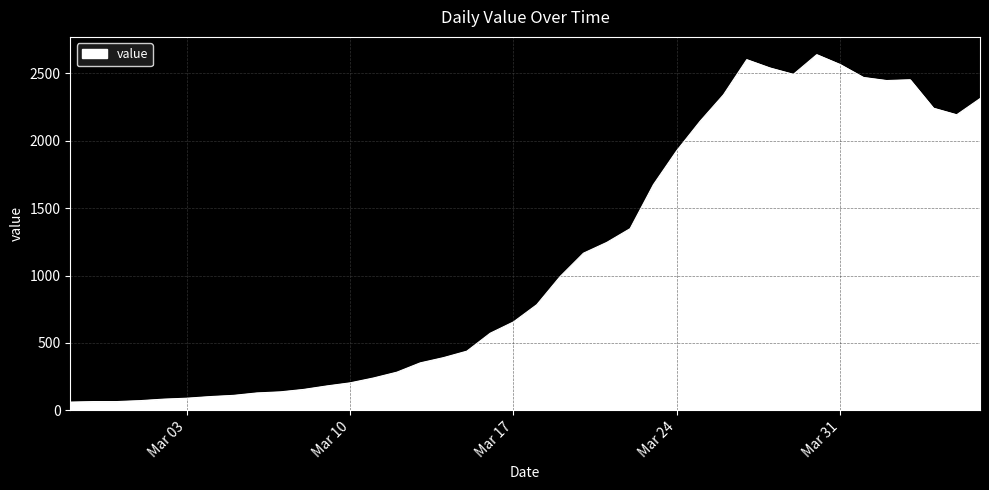

What is the difference between the maximum and minimum values?

2578